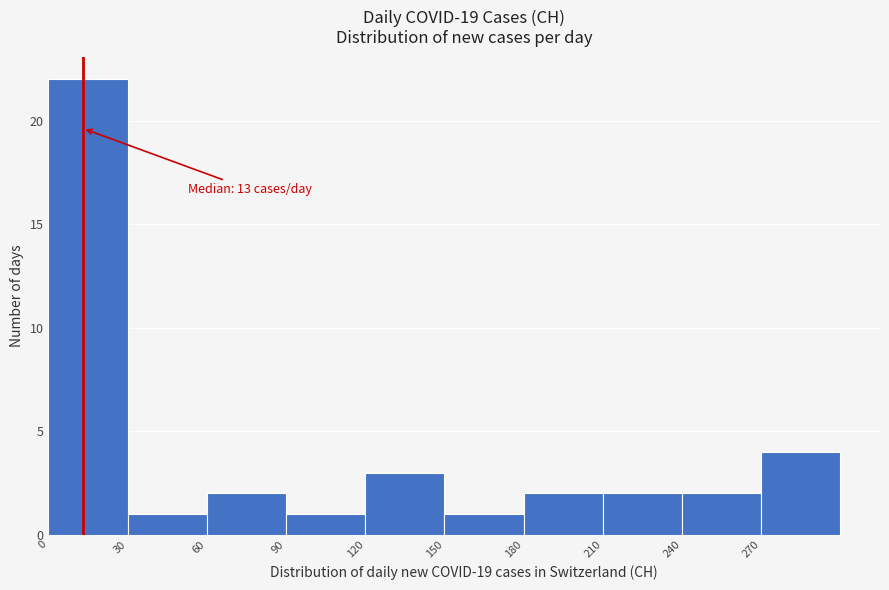

Over which range of the x-axis is the bar tallest?

0 to 30